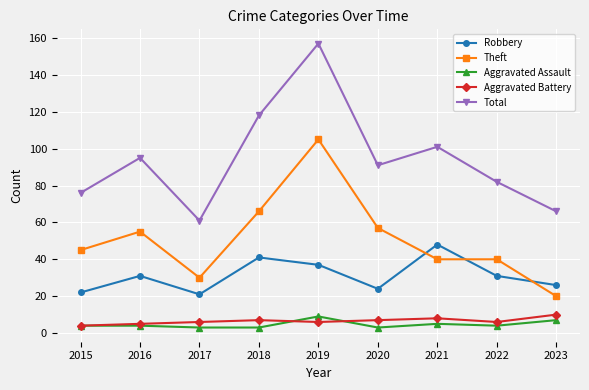

What is the difference between the Robbery values at 2020 and 2016?

7